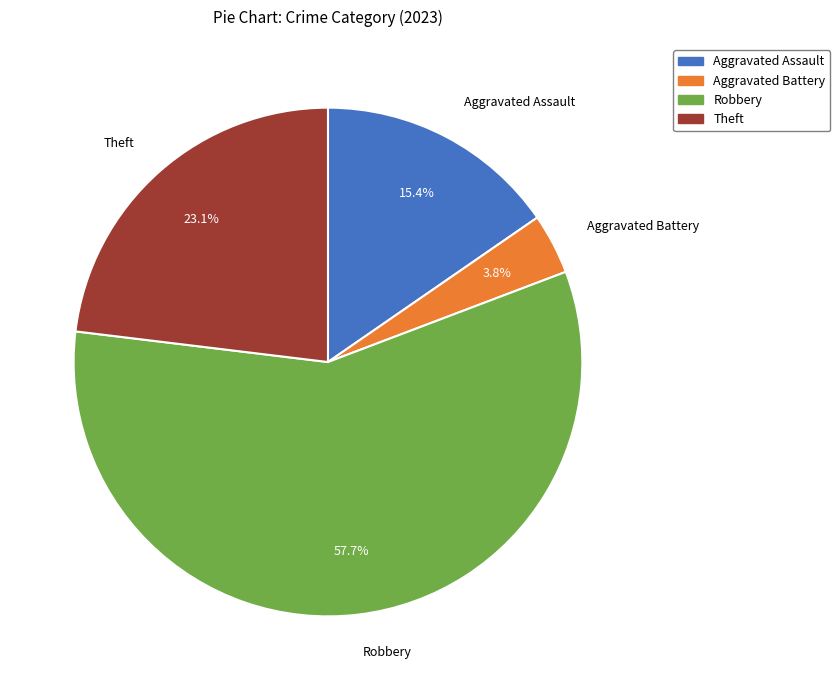

How many segments does this pie chart have?

4